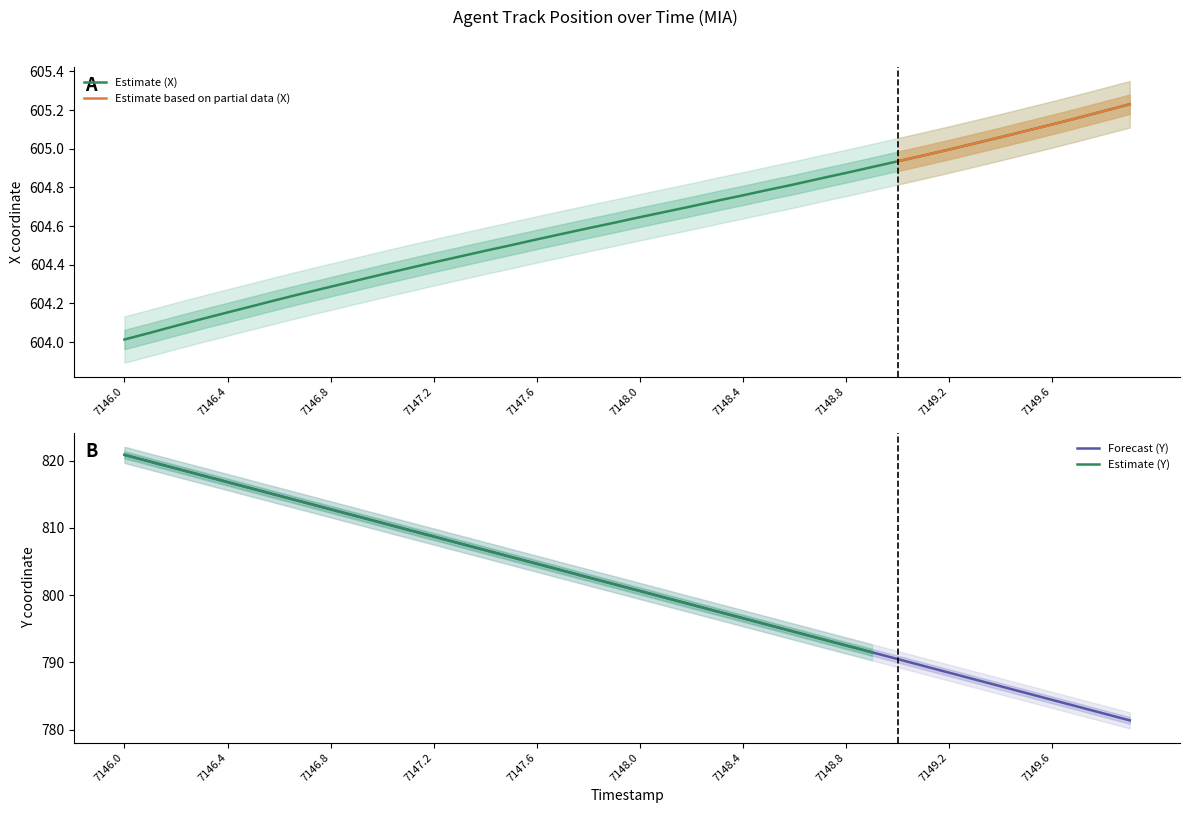

What value does the X series have at 7146.1?

604.0